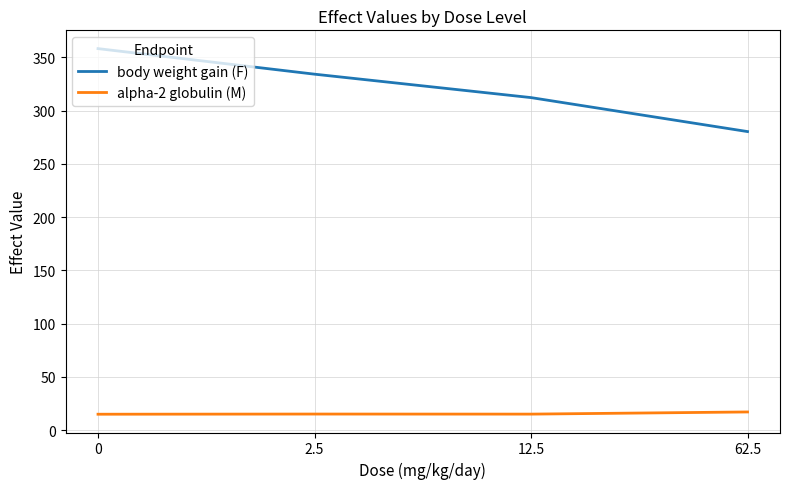

How many lines are shown in the chart?

2